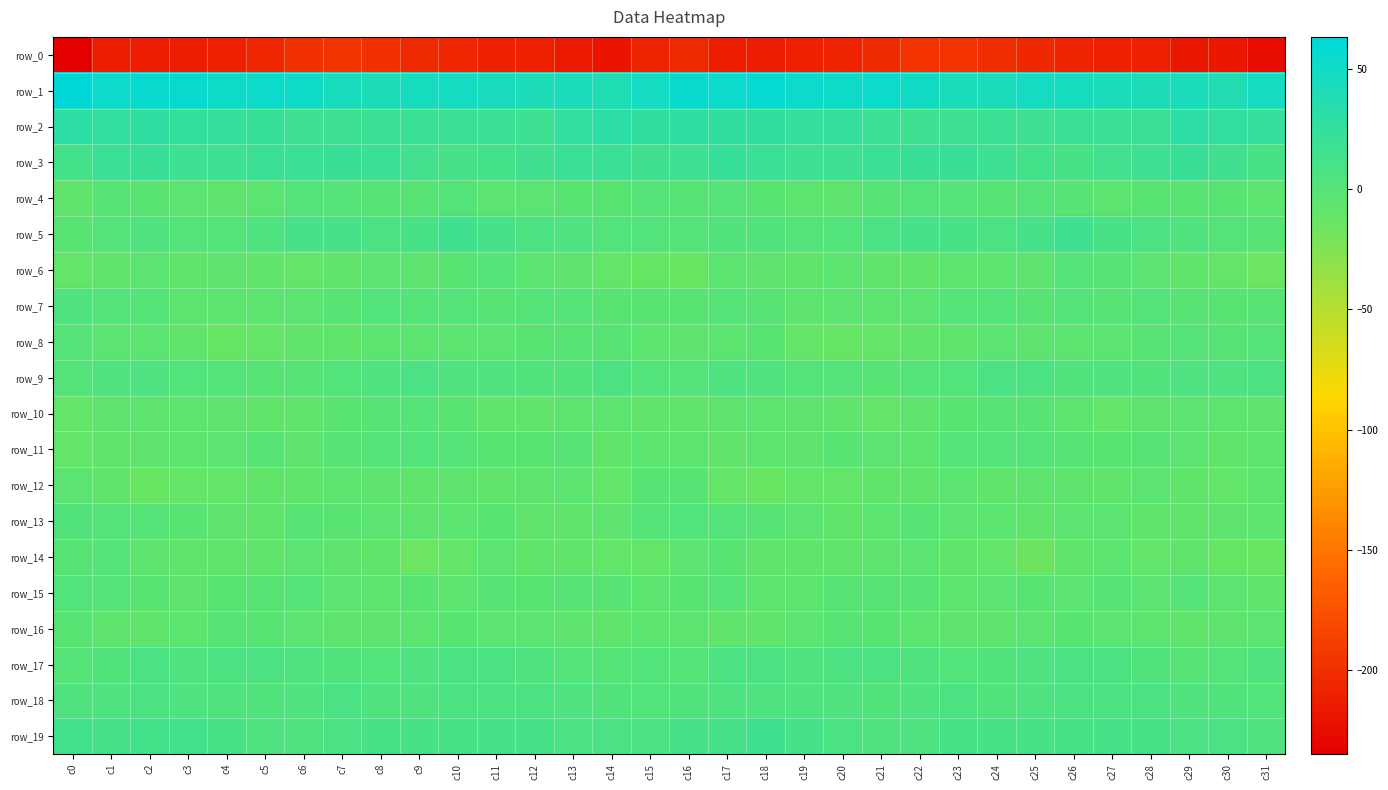

Is the value of row_2 at c0 greater than the value of row_12 at c6?

Yes